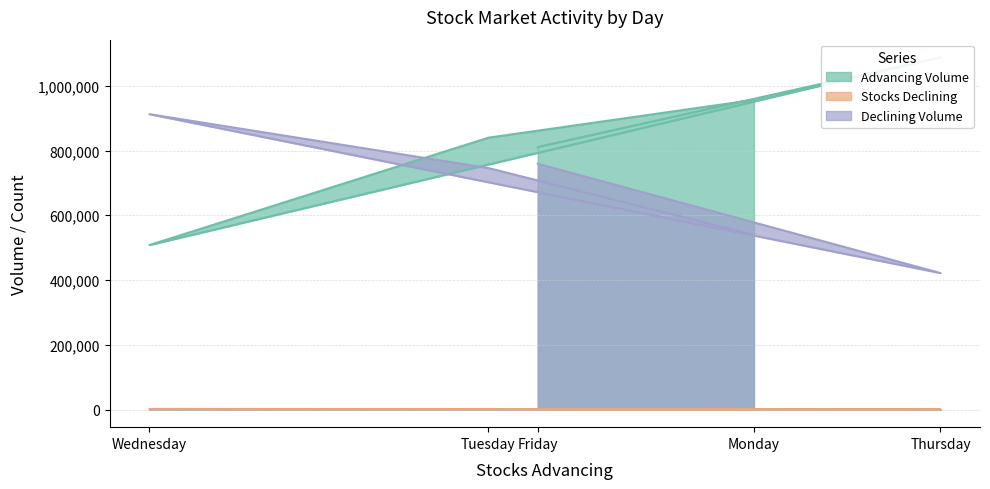

At how many categories does at least one series exceed 704283?

5